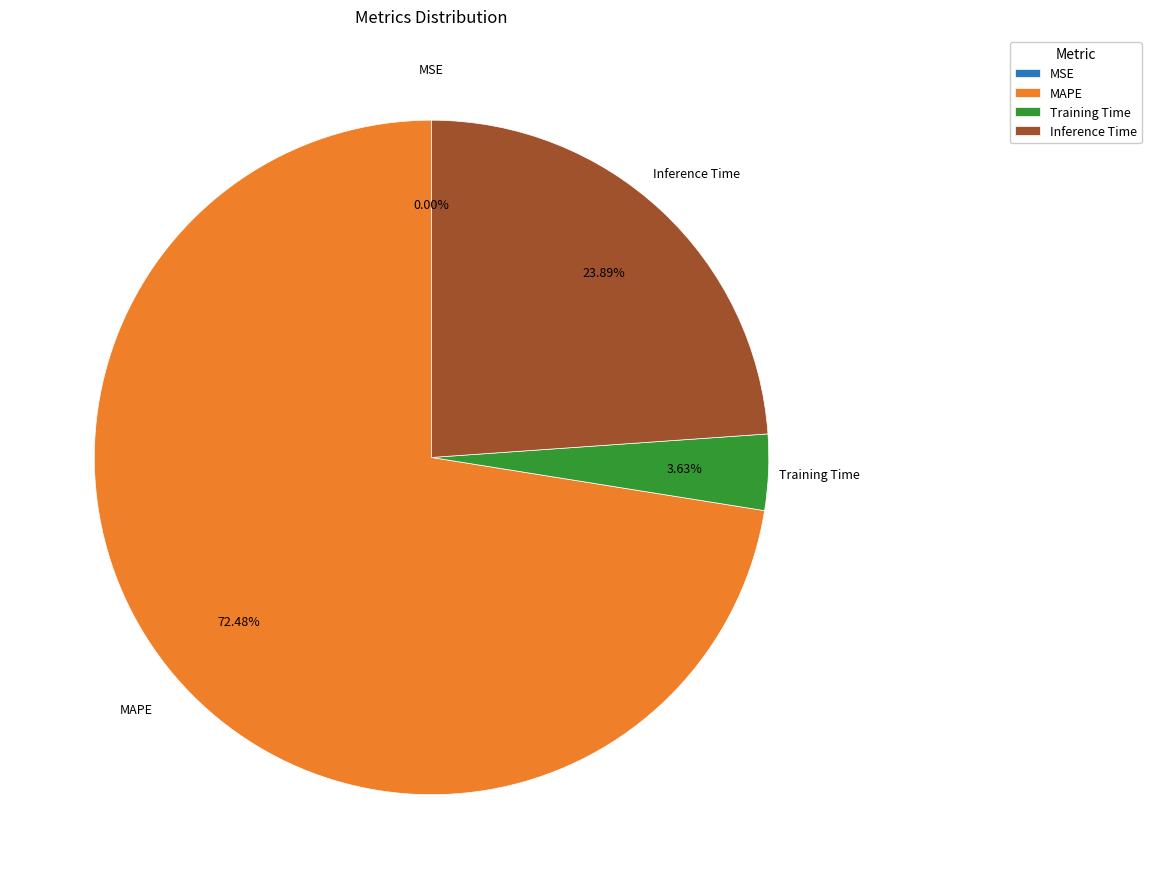

What percentage is the Inference Time slice, to the nearest percent?

24%